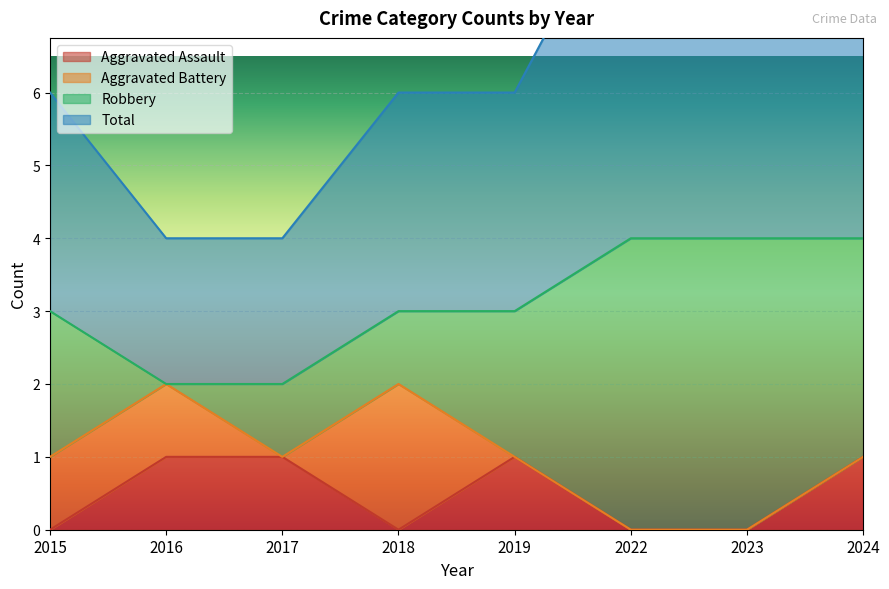

True or false: Aggravated Assault and Total cross at least once.

False